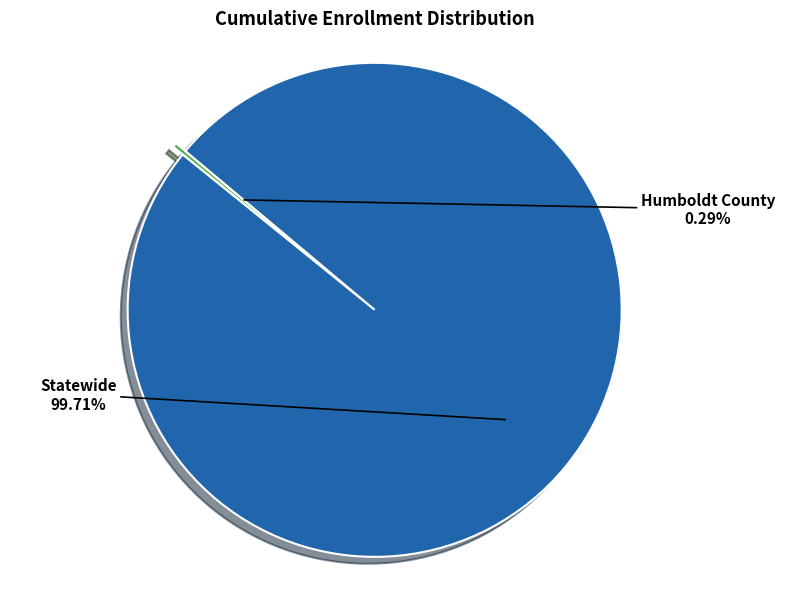

Is there any slice that represents more than half of the pie?

Yes